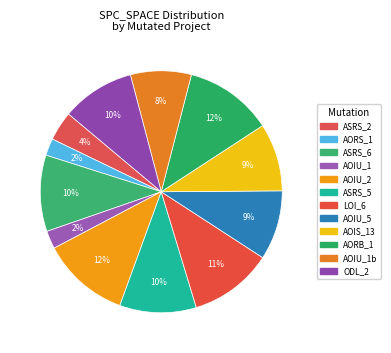

Count the number of slices in the pie.

12